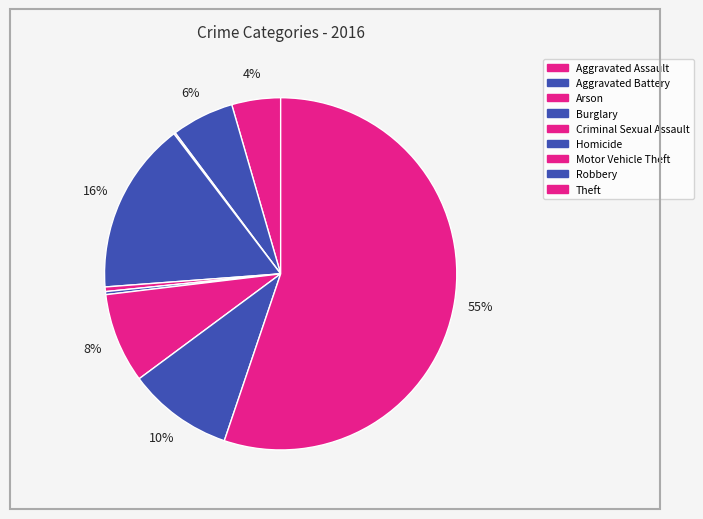

Rank the categories by value from highest to lowest.

Theft, Burglary, Robbery, Motor Vehicle Theft, Aggravated Battery, Aggravated Assault, Criminal Sexual Assault, Homicide, Arson